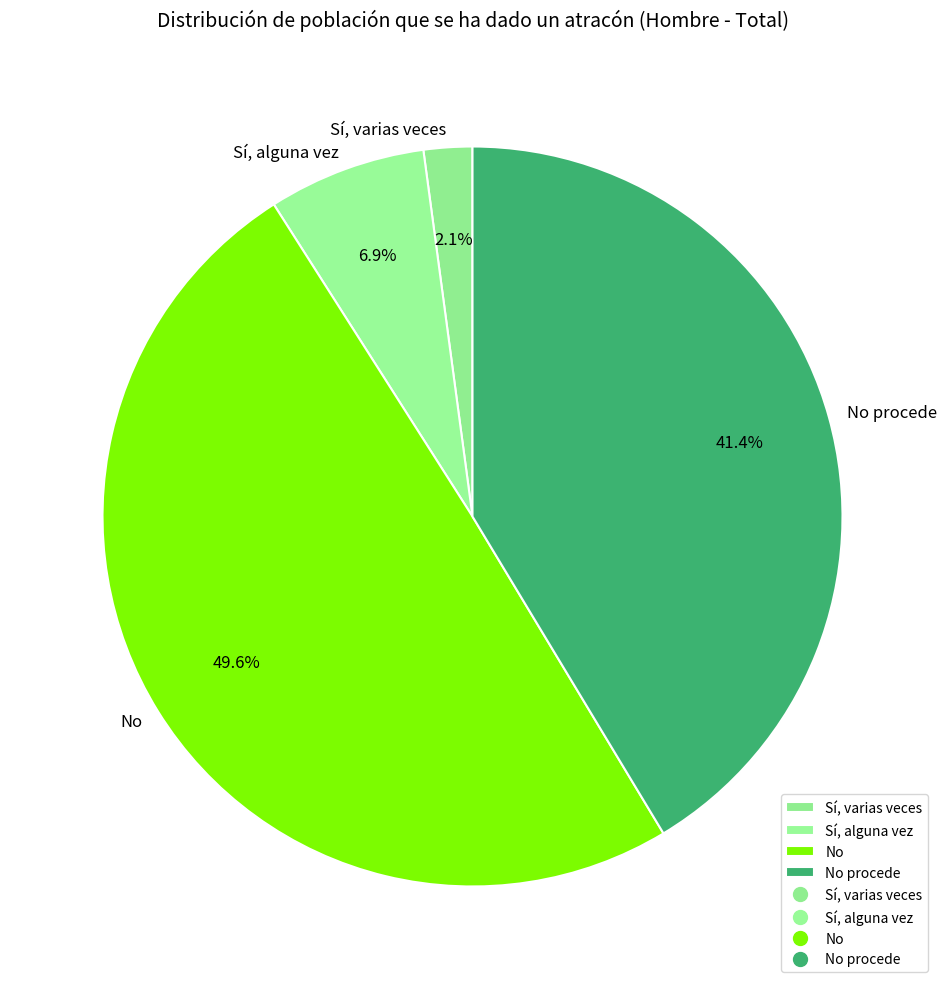

How many slices are in this pie chart?

4